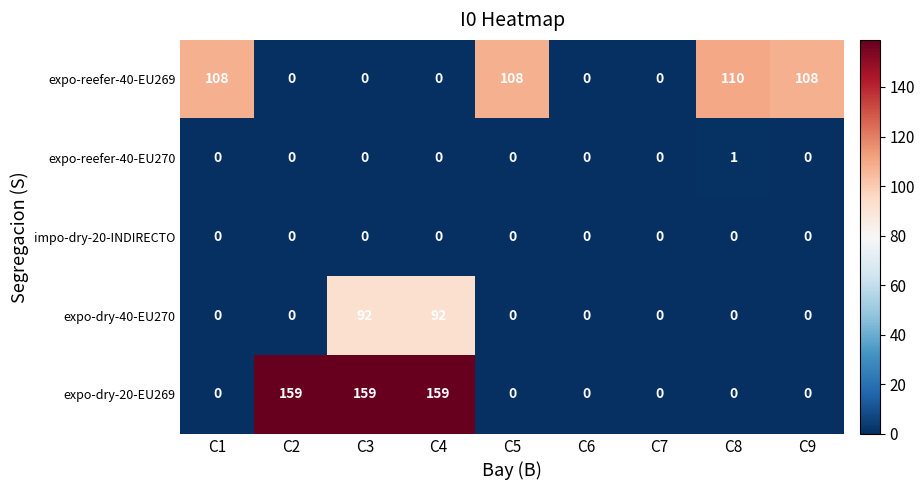

How many expo-reefer-40-EU270 values are between 0 and 1?

9